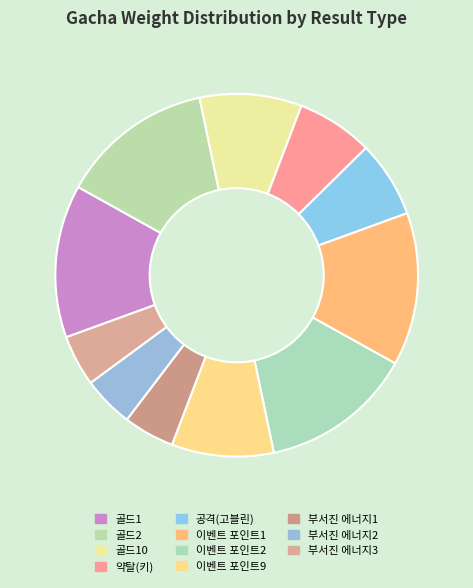

To the nearest percent, what is the difference between the largest and smallest slice percentages?

9%